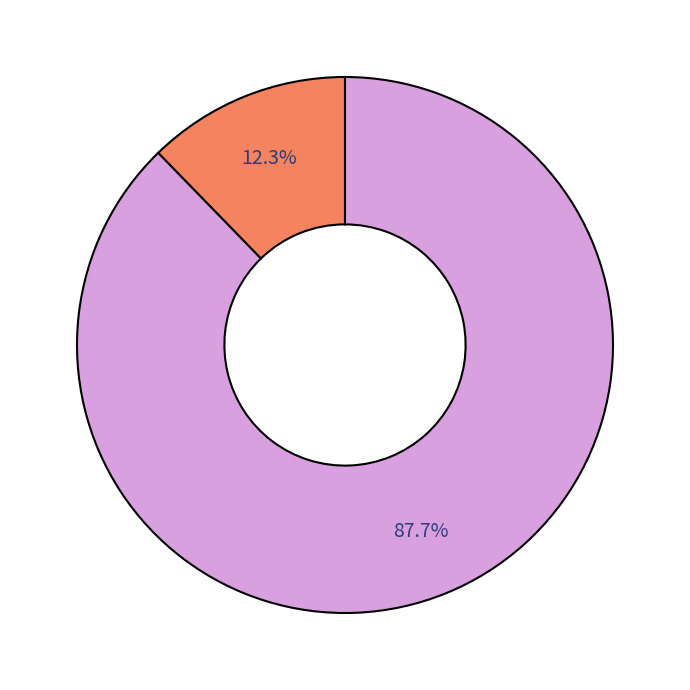

Does any single category account for the majority?

Yes